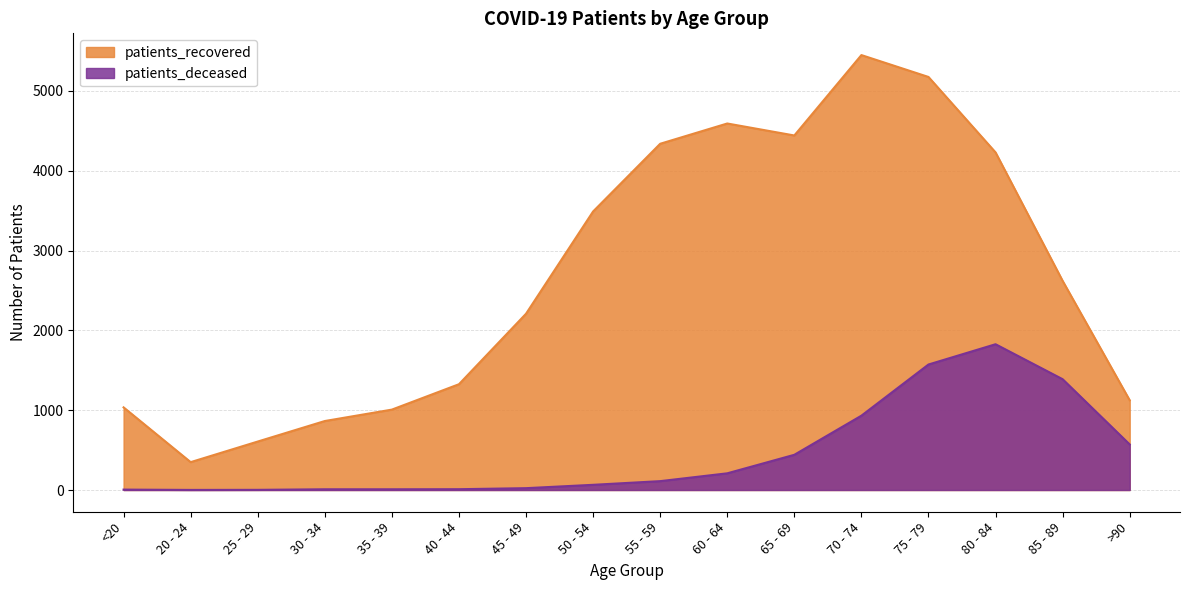

The patients_deceased series shows 571 at >90. True or false?

True